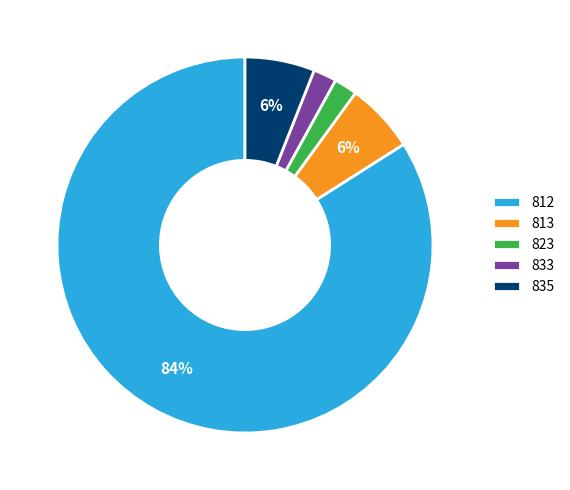

What is the largest slice in the pie chart?

812